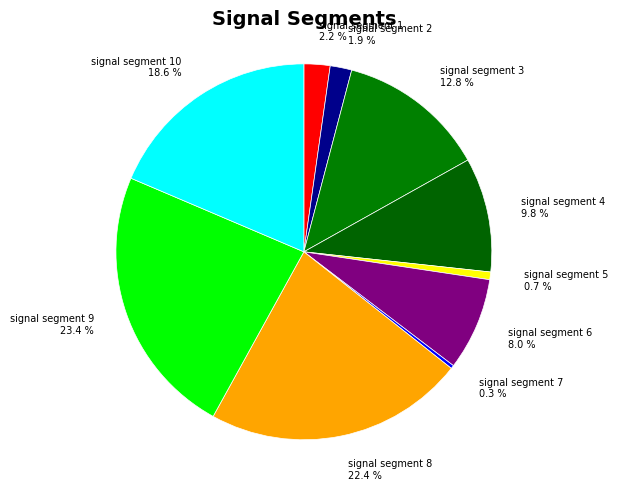

Combined, do signal segment 10 and signal segment 2 account for over 50%?

No